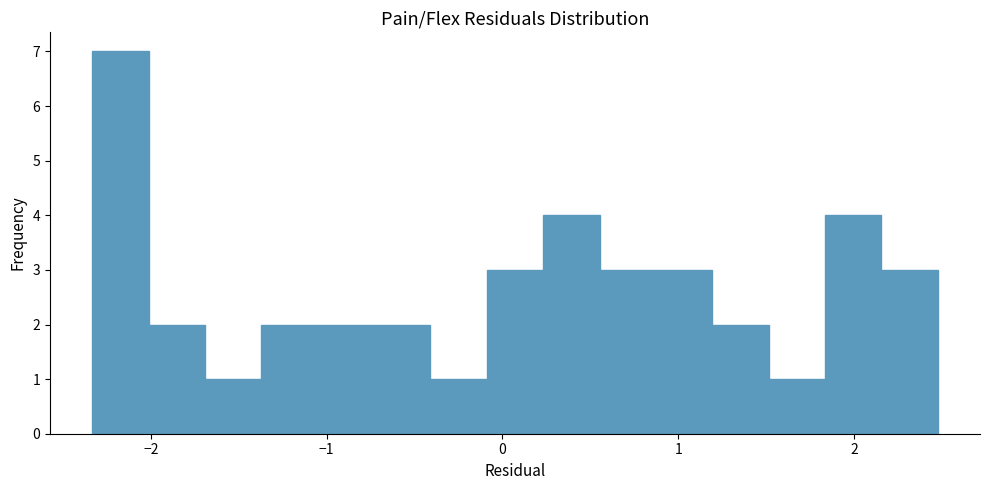

Around what value on the x-axis is the tallest bar? Give the approximate position of its centre, as read against the axis.

-2.2